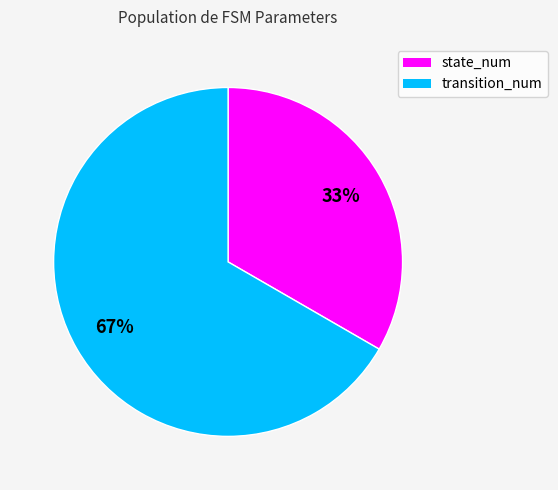

To the nearest percent, what is the combined percentage of transition_num and state_num?

100%